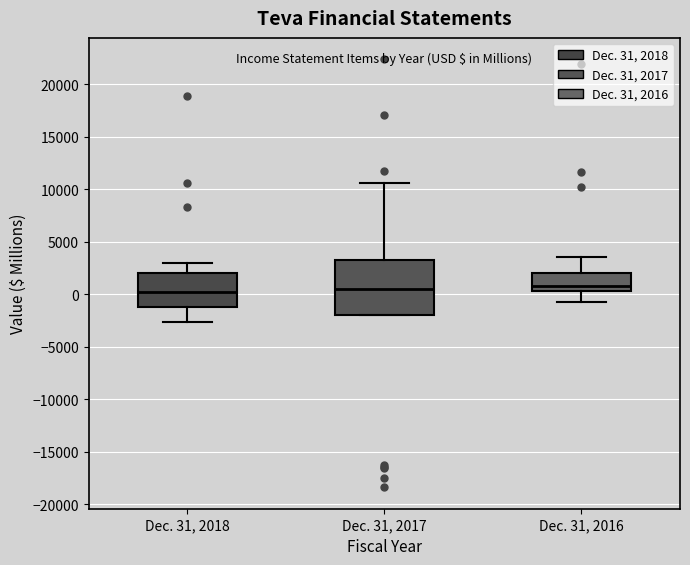

Comparing the boxes themselves (not the whiskers), which one is the tallest?

Dec. 31, 2017